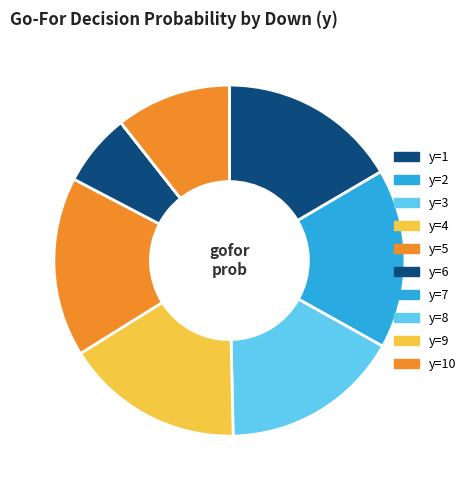

True or false: y=9 accounts for 0% of the total.

True